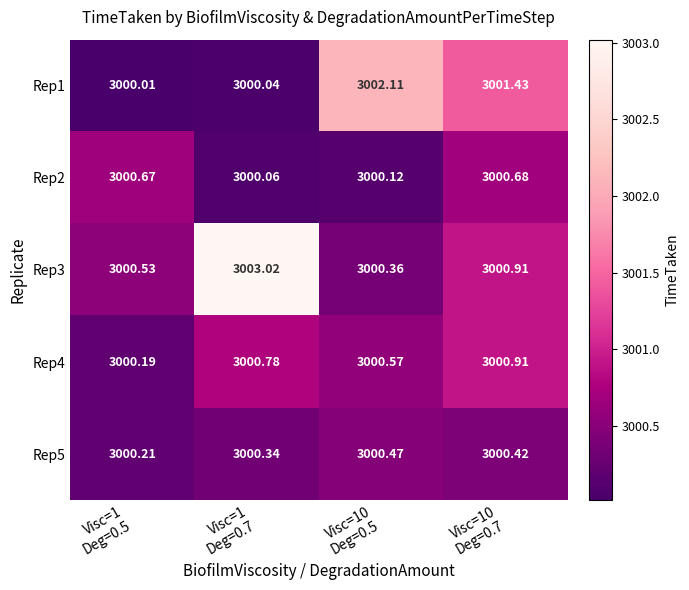

Which series has the largest total across all categories?

Rep3